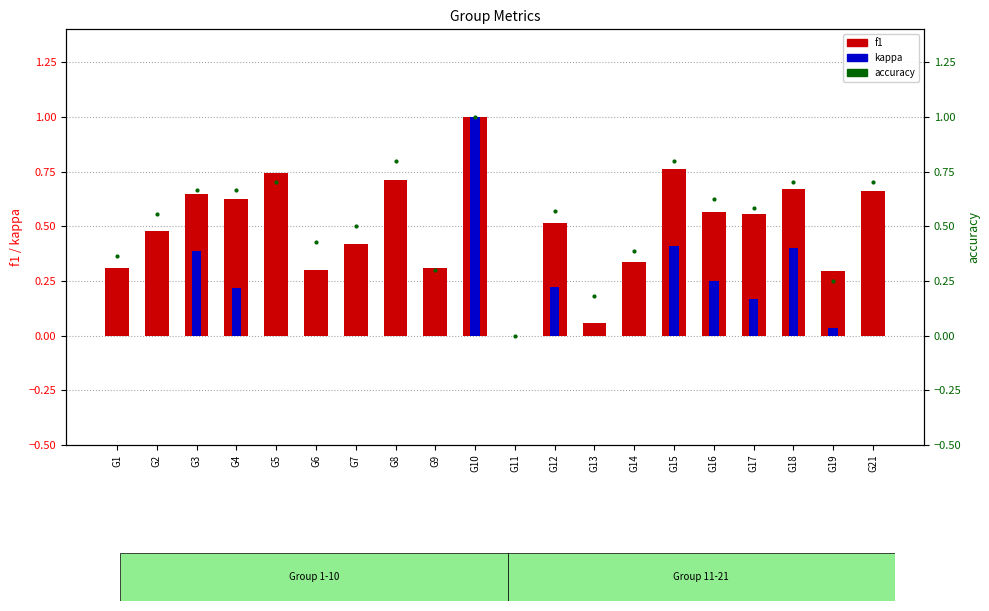

Where is kappa nearest to the value 0?

G1